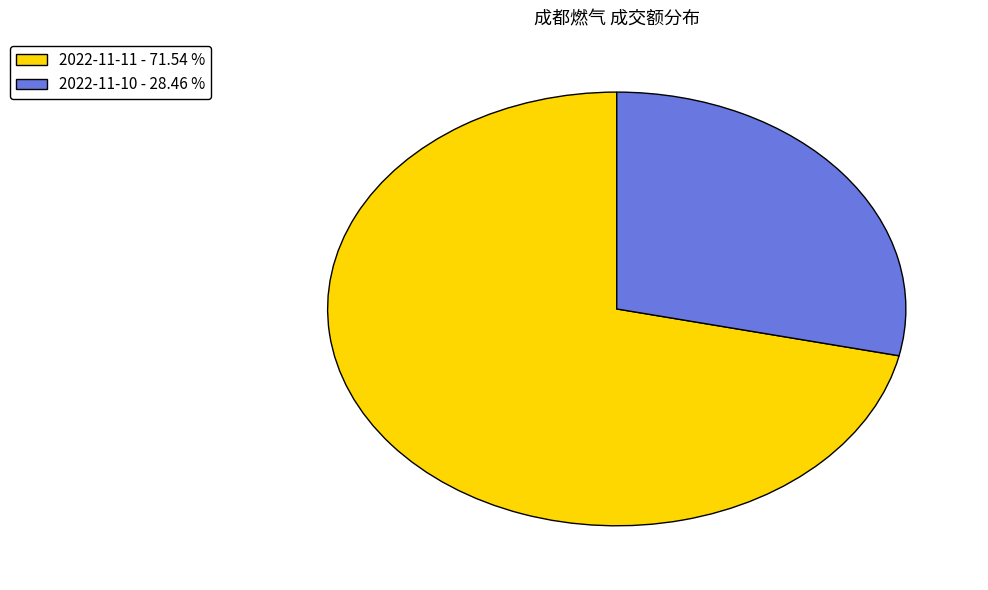

Which category has the biggest portion of the pie?

2022-11-11